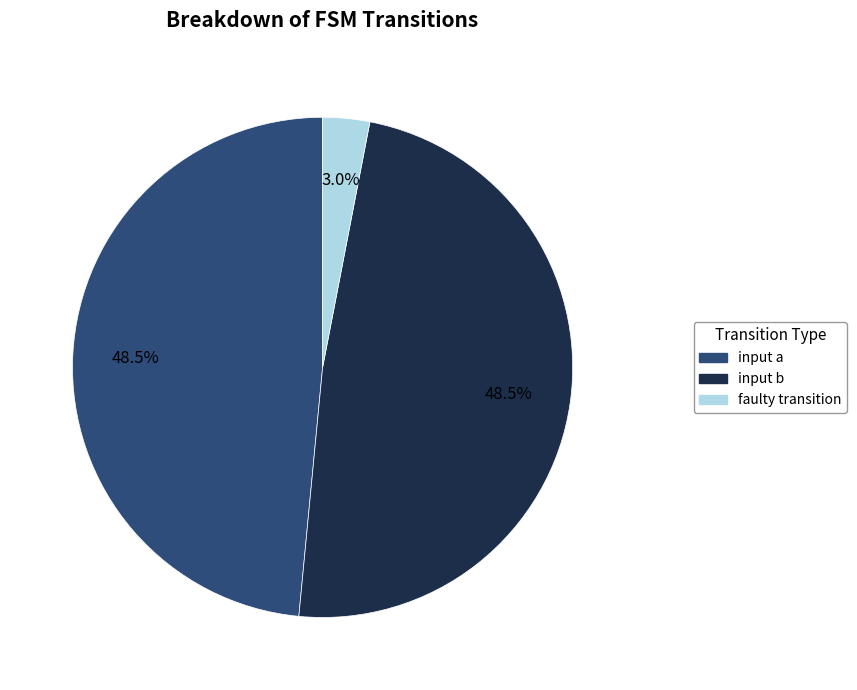

What percentage is the faulty transition slice, to the nearest percent?

3%